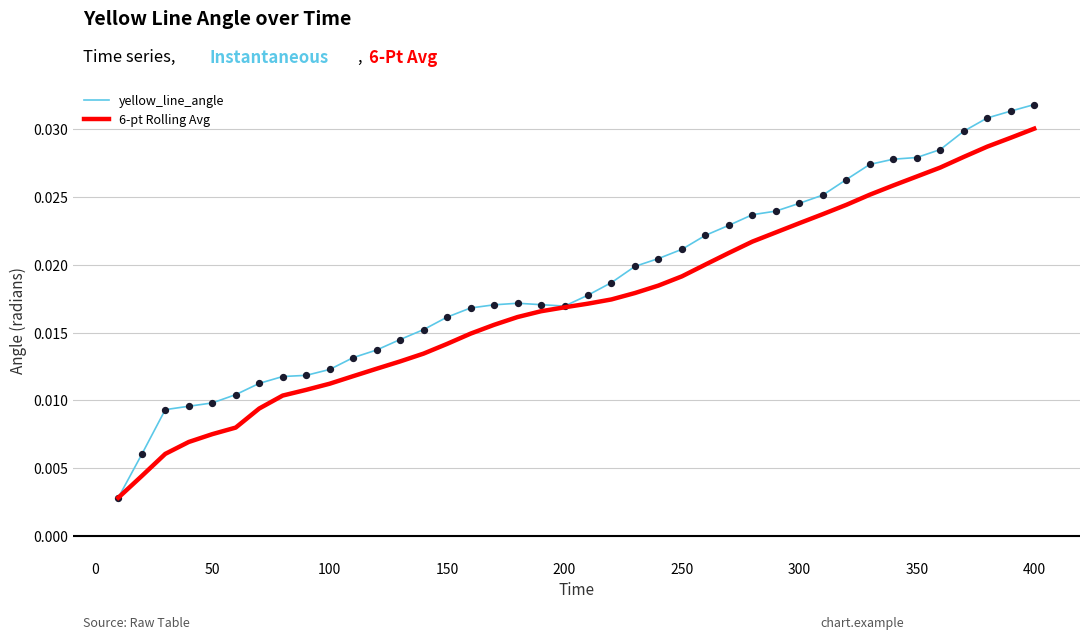

Which series has the largest total across all categories?

yellow_line_angle